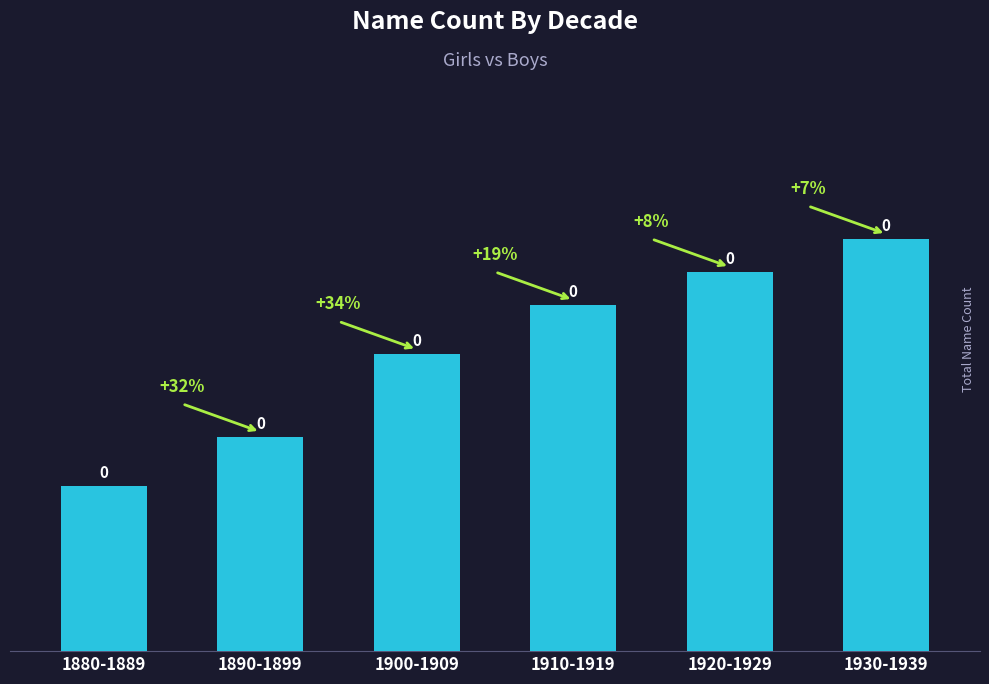

Reading left to right, list all the values displayed in this chart.

1880-1889=10	1890-1899=13	1900-1909=18	1910-1919=21	1920-1929=23	1930-1939=25